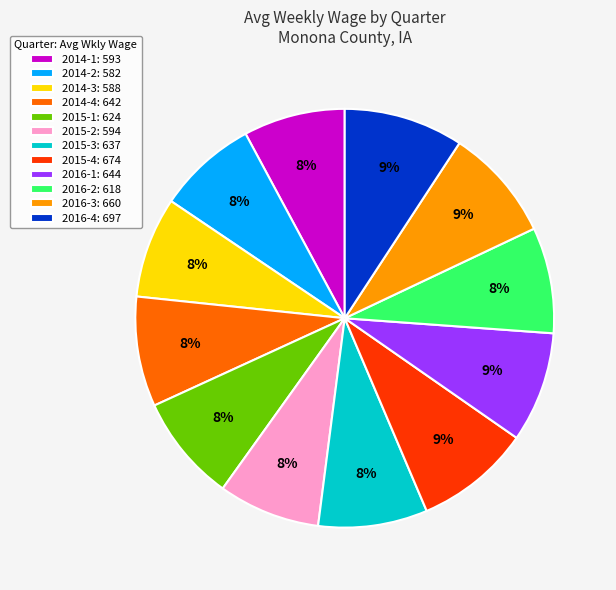

How many slices are in this pie chart?

12